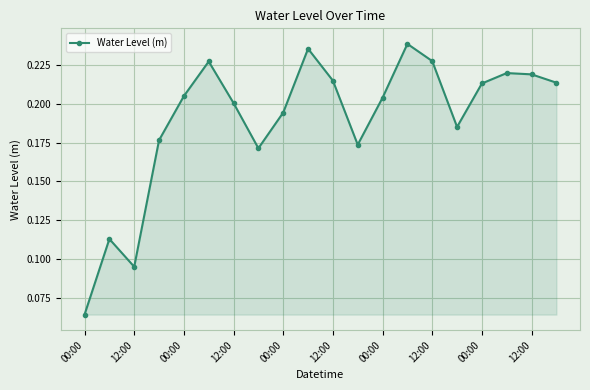

How many values are between 0 and 1?

20